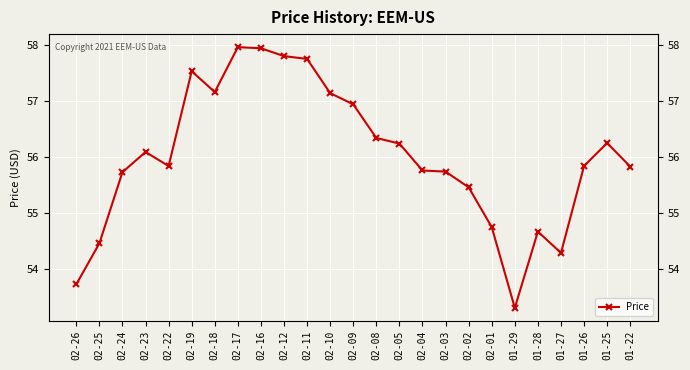

Where is the first local minimum?

02-22